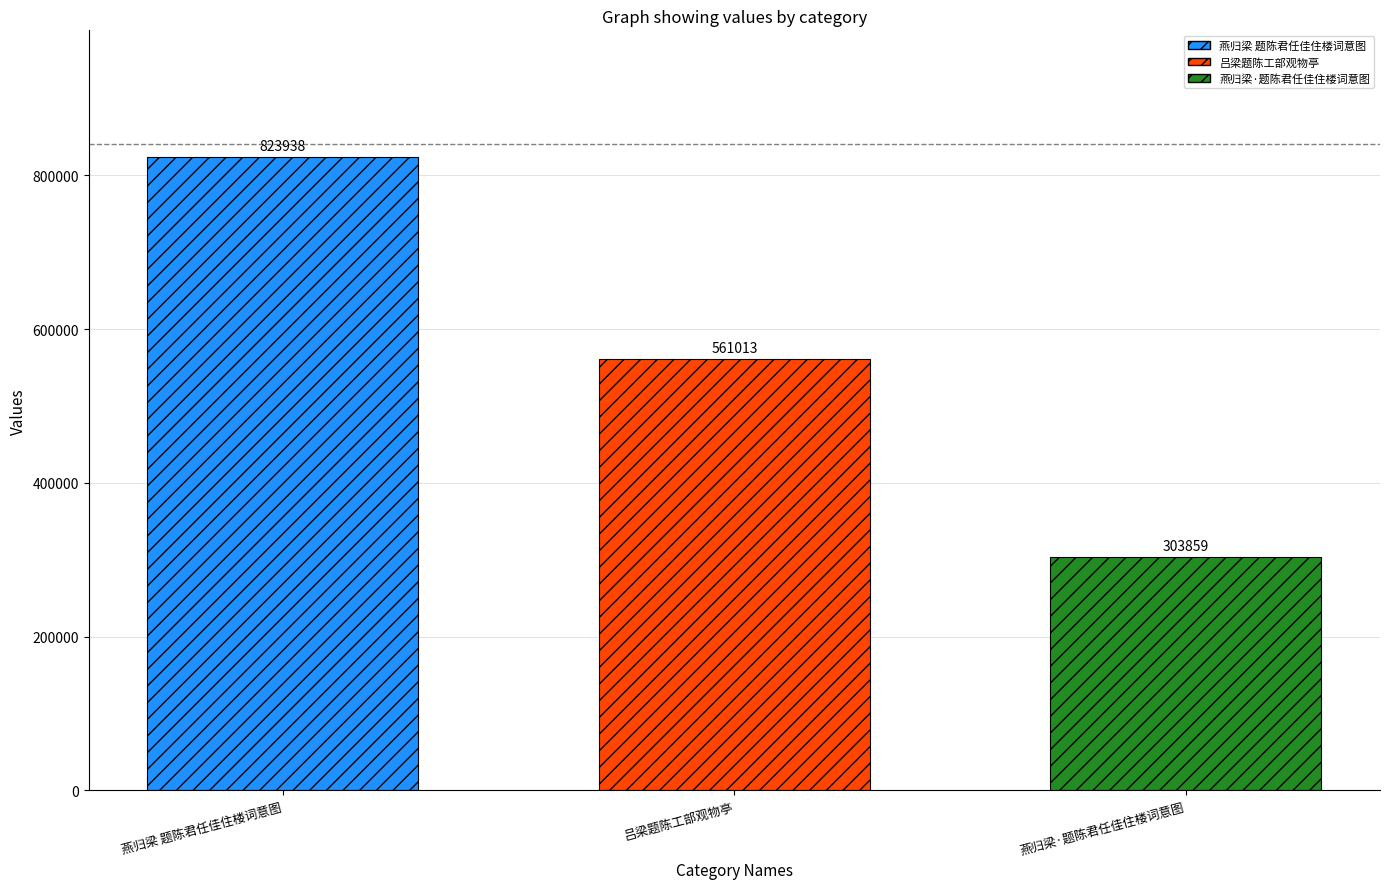

What is the maximum value shown in the chart?

823938